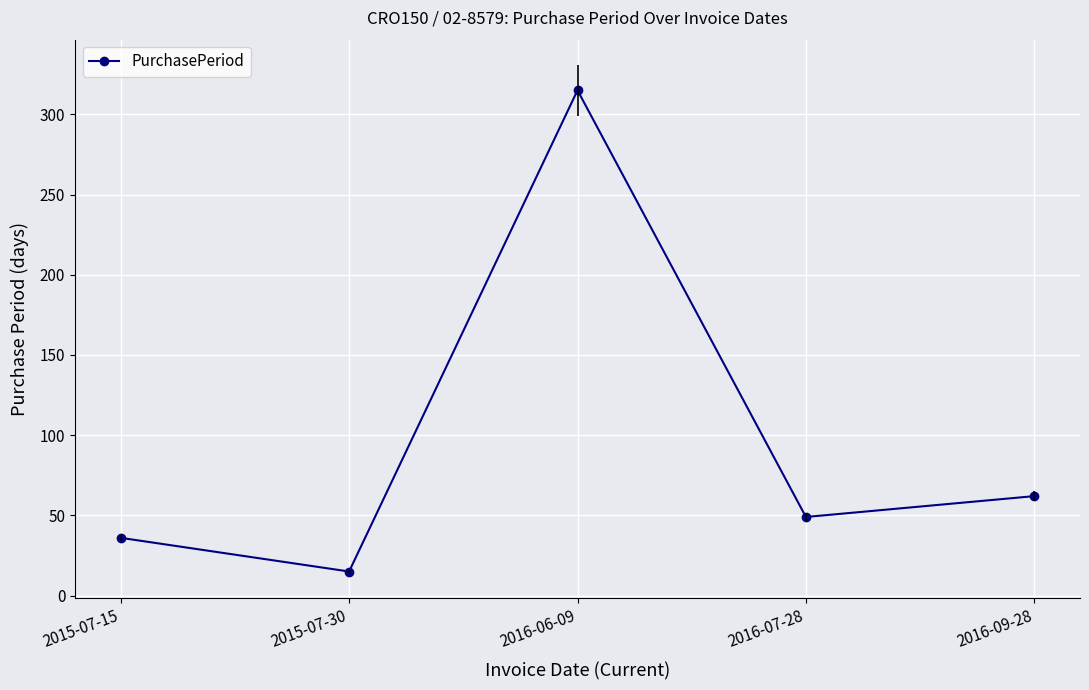

Where does the data first go above 49?

2016-06-09